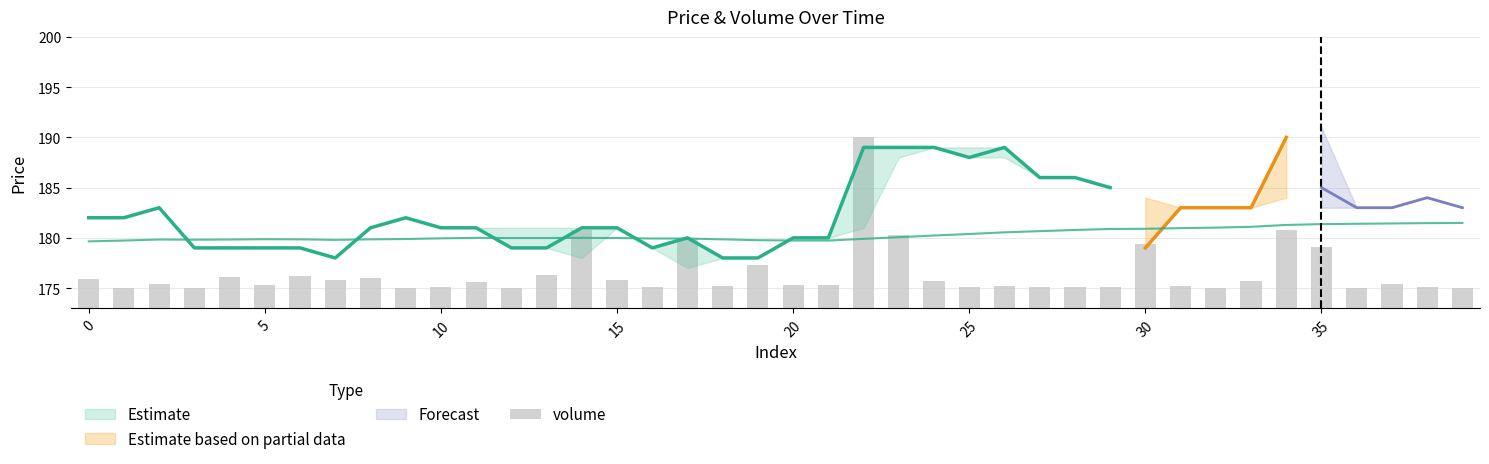

How many bars are there in total?

40